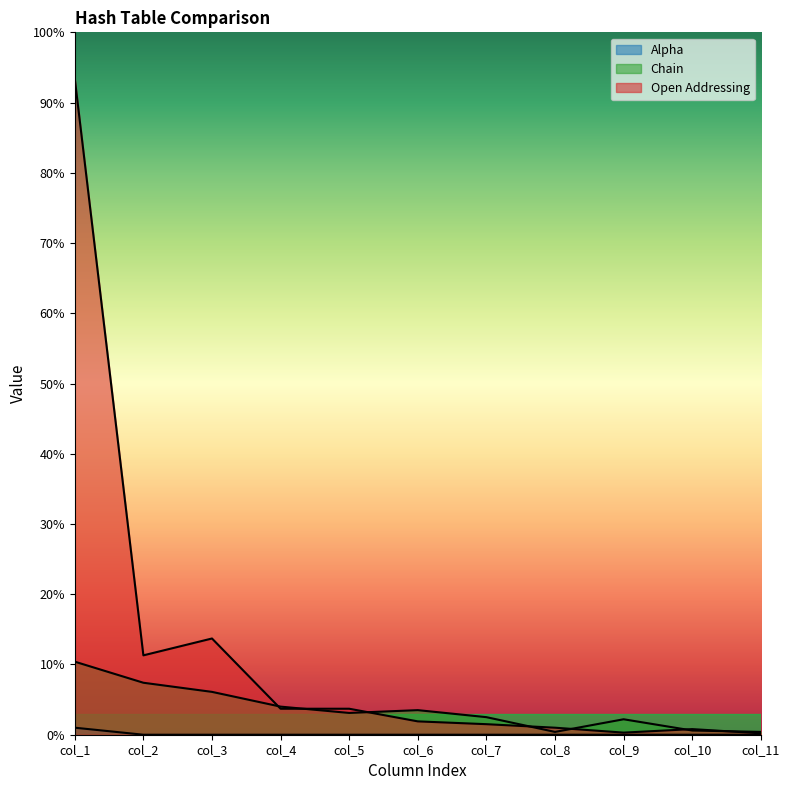

Which series has the largest range (max minus min)?

Open Addressing